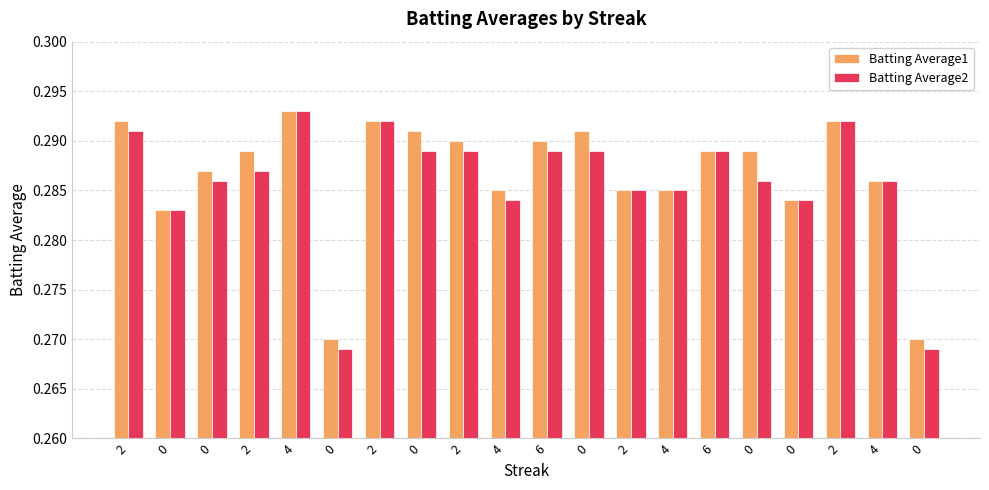

What is the sum of all Batting Average1 values?

5.7